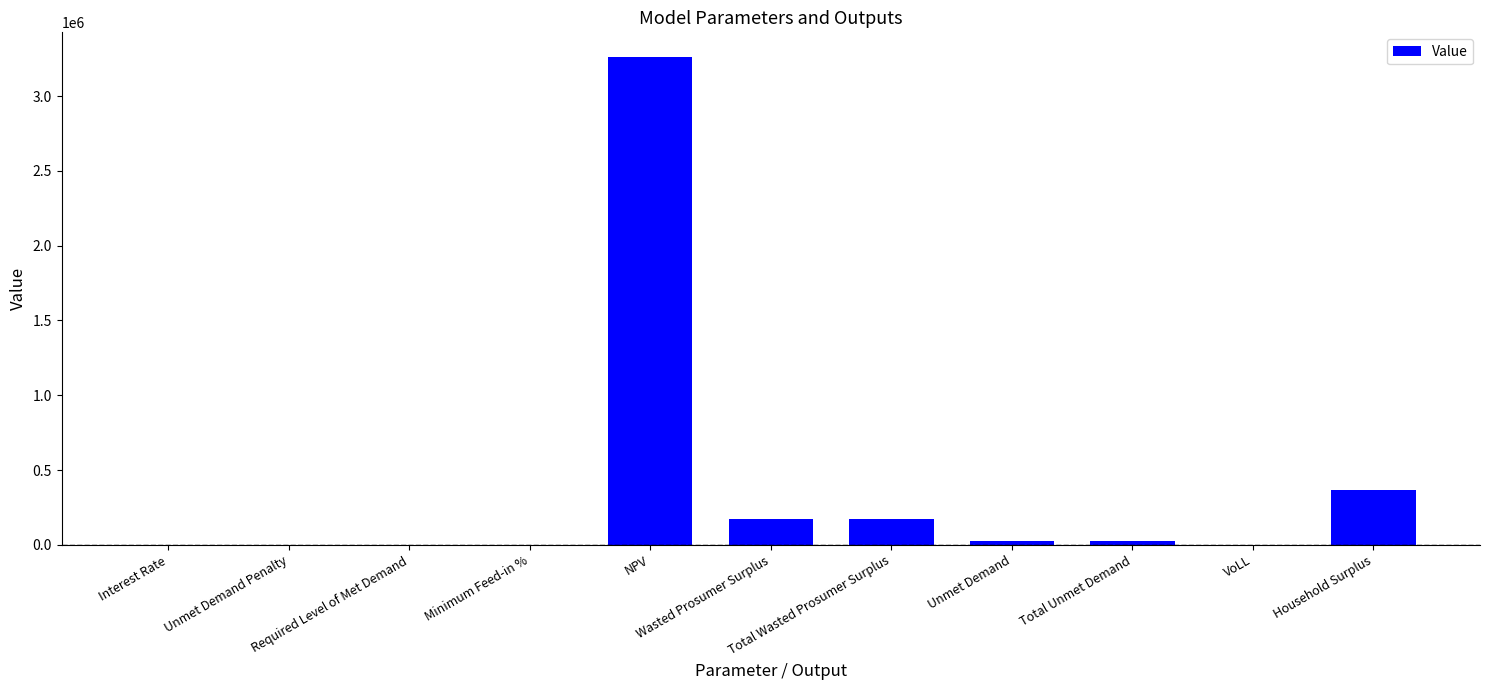

What is the difference between the values at Unmet Demand and Wasted Prosumer Surplus?

148120.9